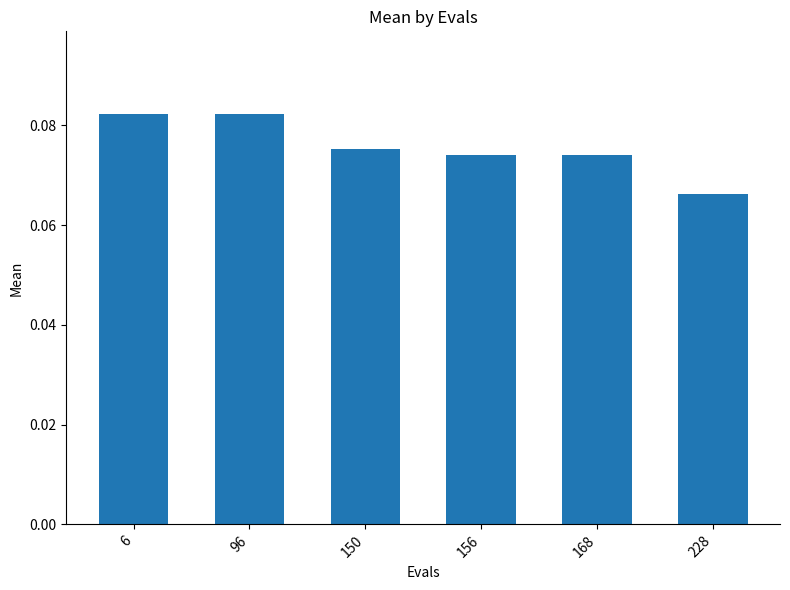

Which category has the lowest value across all series?

228